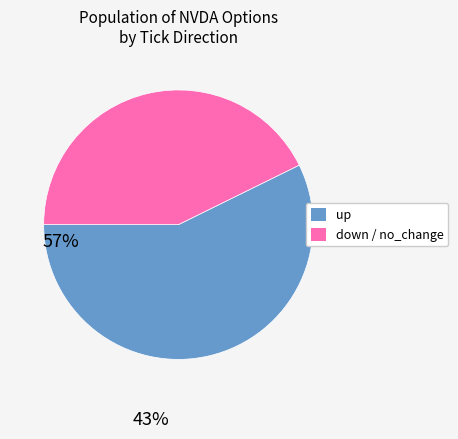

Does any single category account for the majority?

Yes